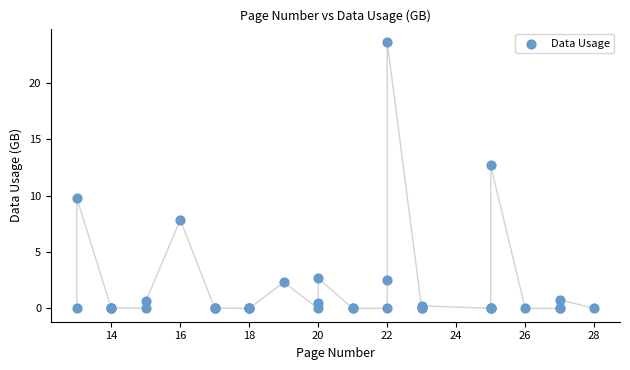

What Y value in the scatter plot is closest to 11?

9.8